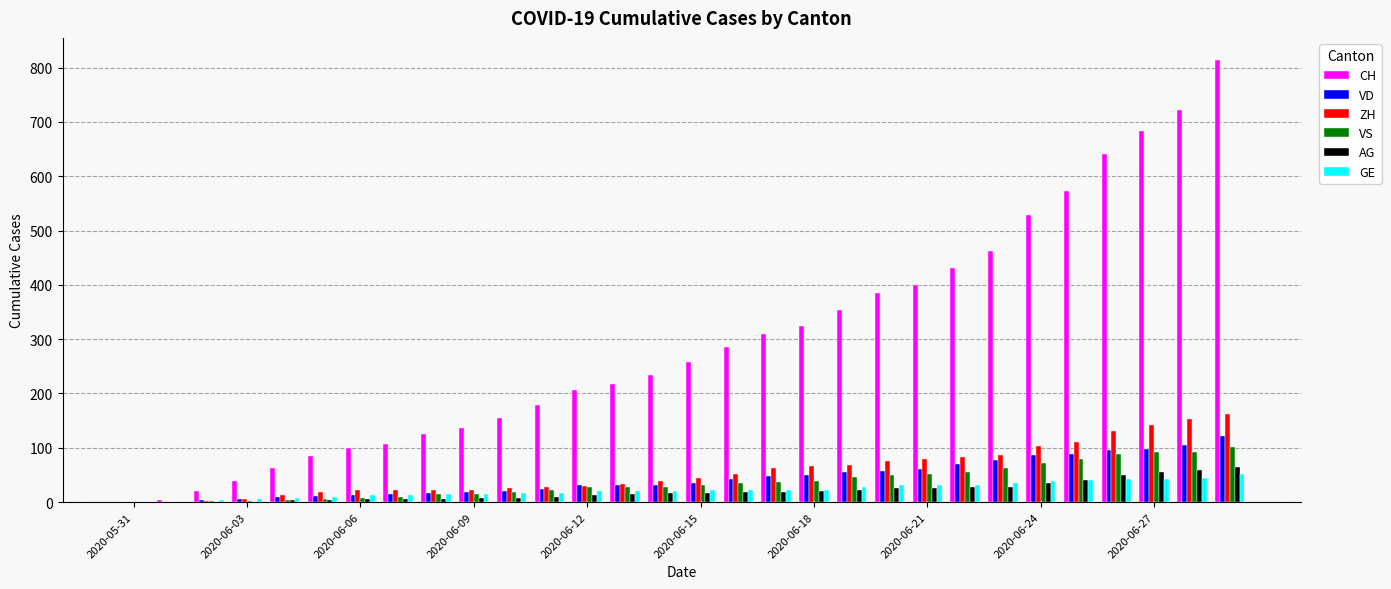

Which series has the largest total across all categories?

CH